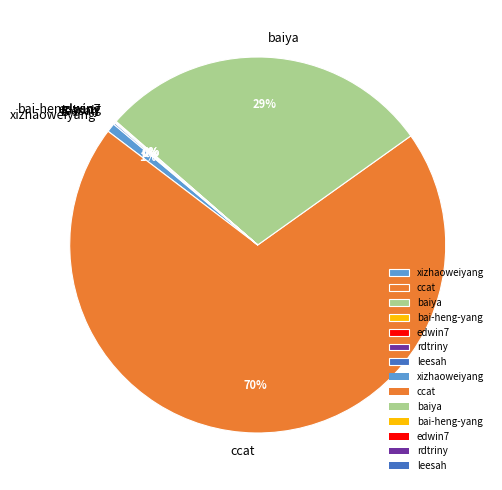

Does any single category account for the majority?

Yes